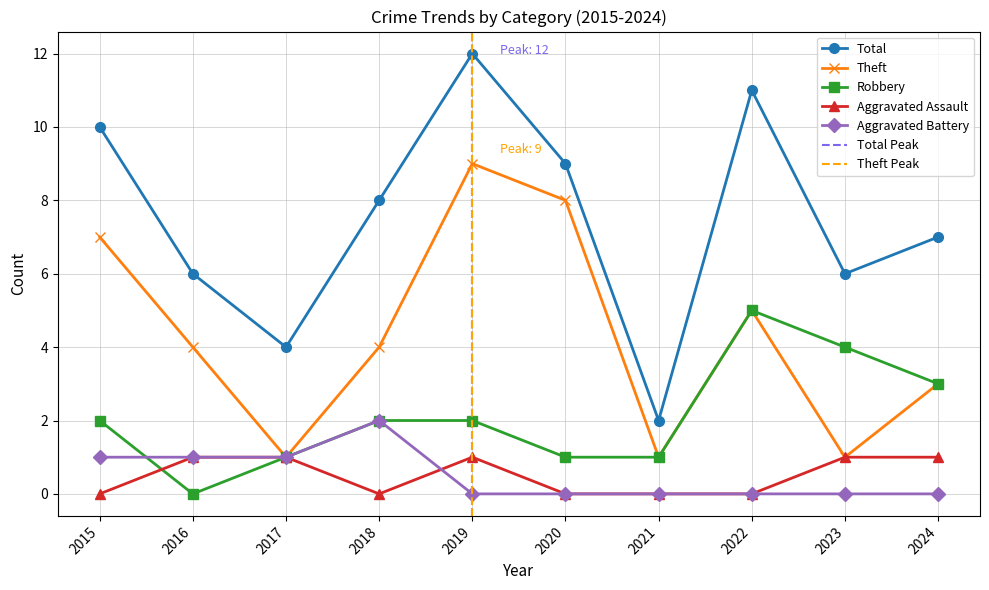

At how many categories does at least one series exceed 9?

3